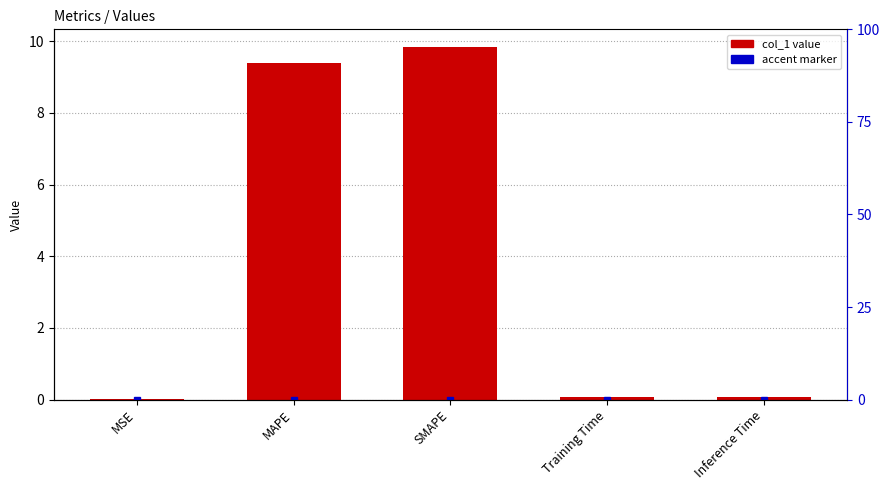

What is the label of the 1st bar from the right?

Inference Time